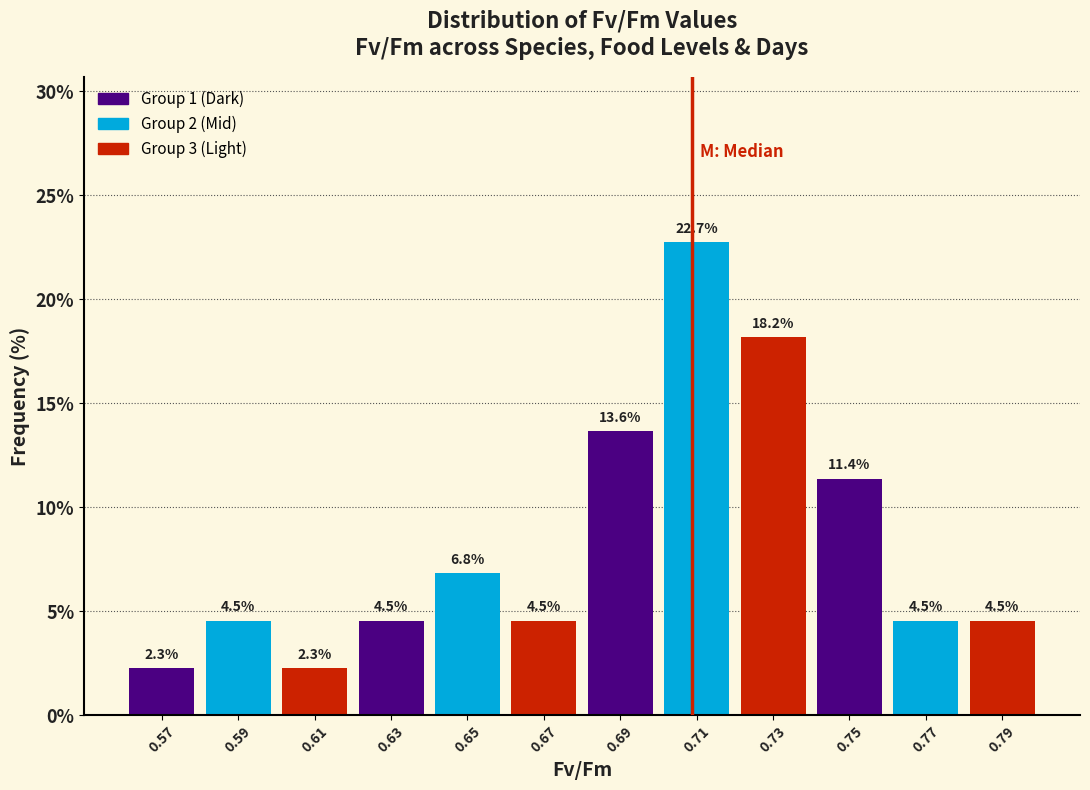

Reading left to right, transcribe all the data shown in this chart.

2.3	4.5	2.3	4.5	6.8	4.5	13.6	22.7	18.2	11.4	4.5	4.5